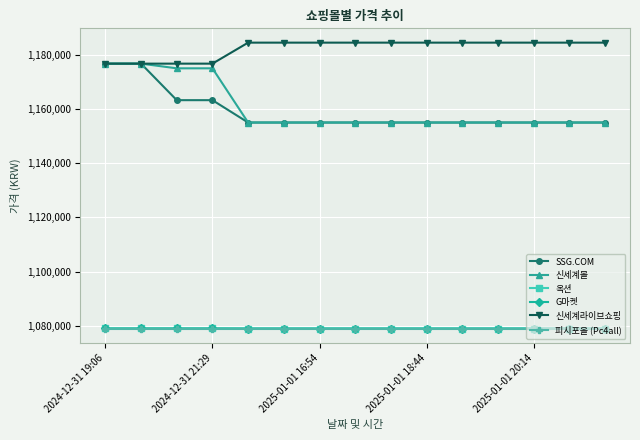

How many lines are shown in the chart?

6